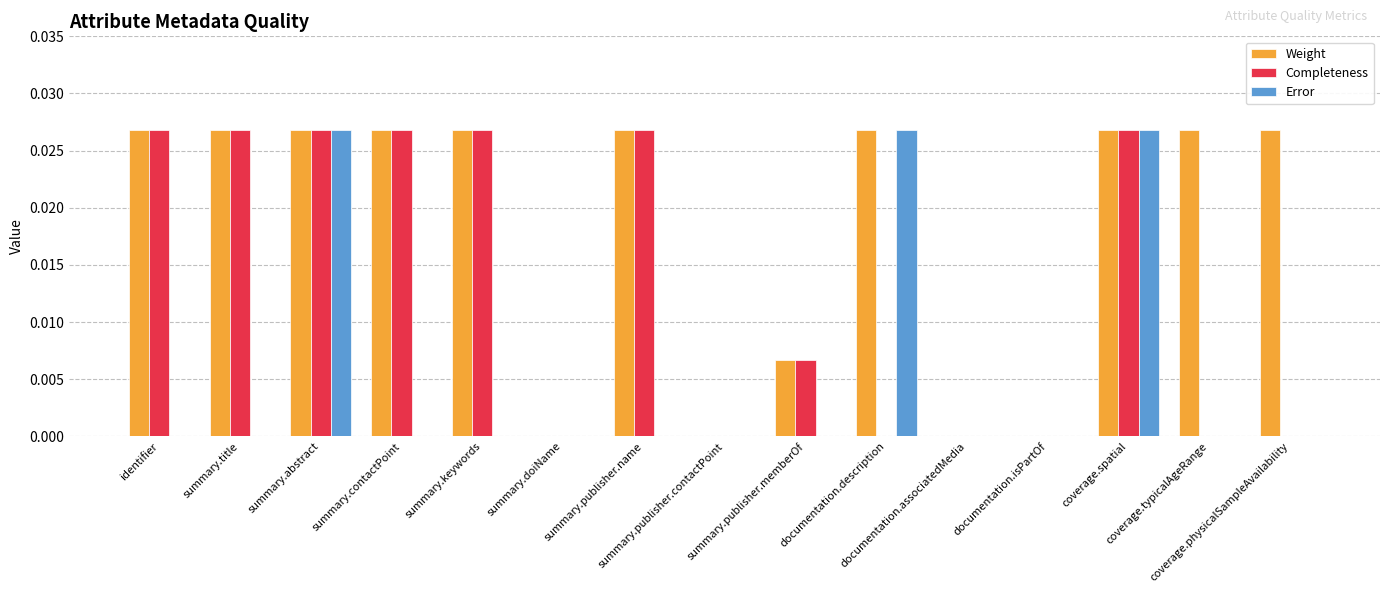

What is the sum of all Weight values?

0.3